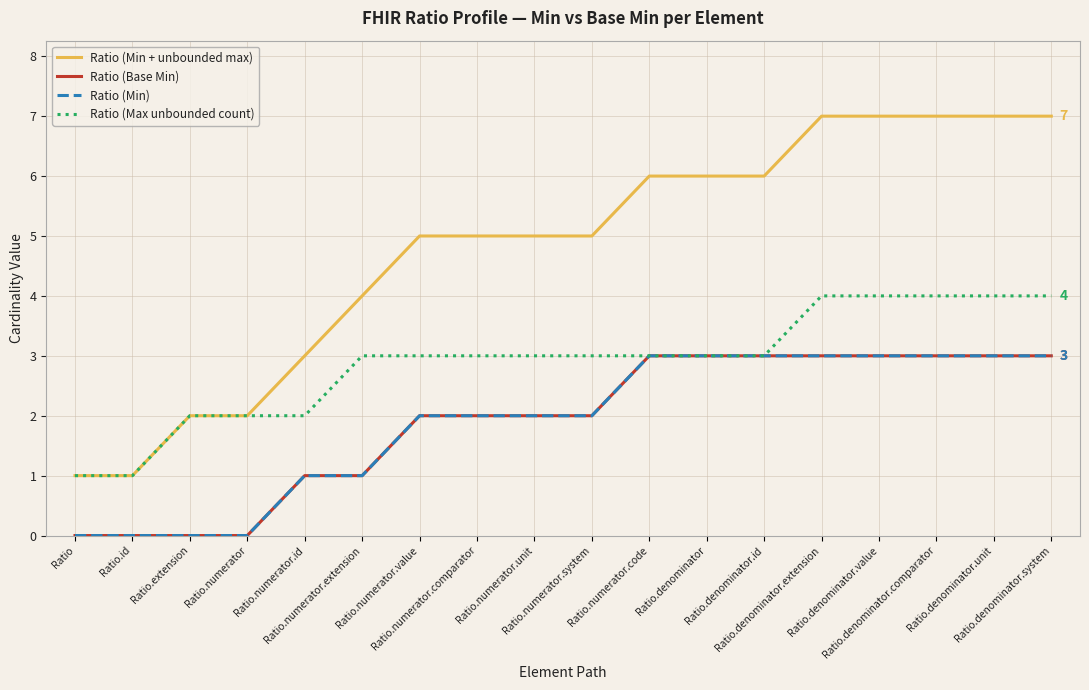

Does the chart display data point markers on the line(s)?

No